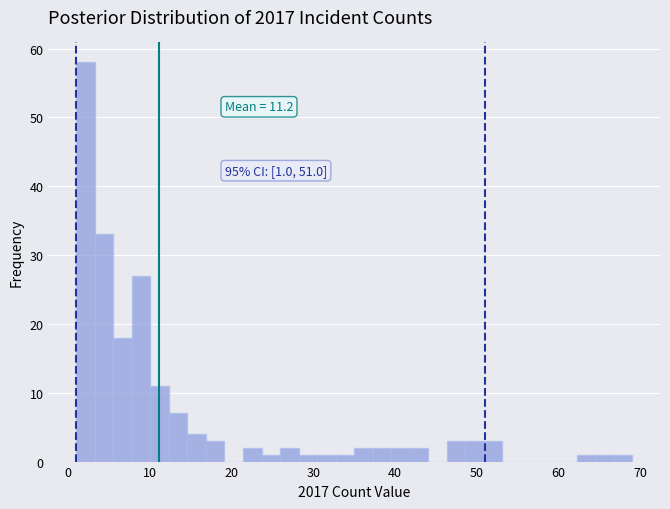

Around what value on the x-axis is the tallest bar? Give the approximate position of its centre, as read against the axis.

2